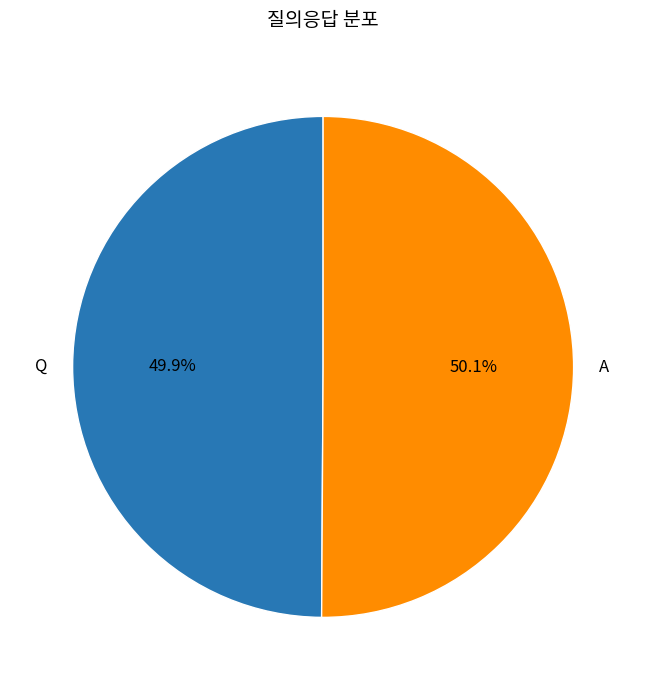

Is there a majority slice in this chart?

Yes